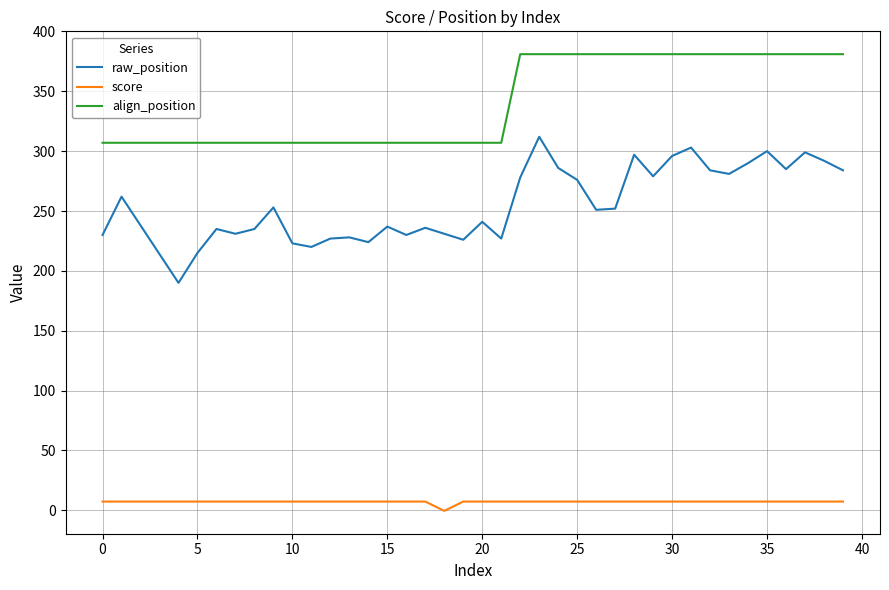

Which series has the largest total across all categories?

align_position